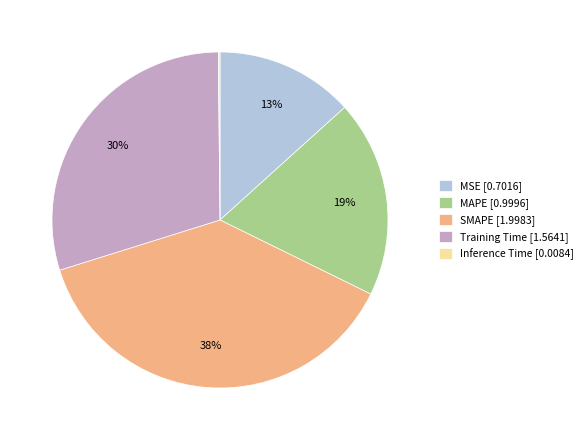

To the nearest percent, what is the average slice percentage?

20%